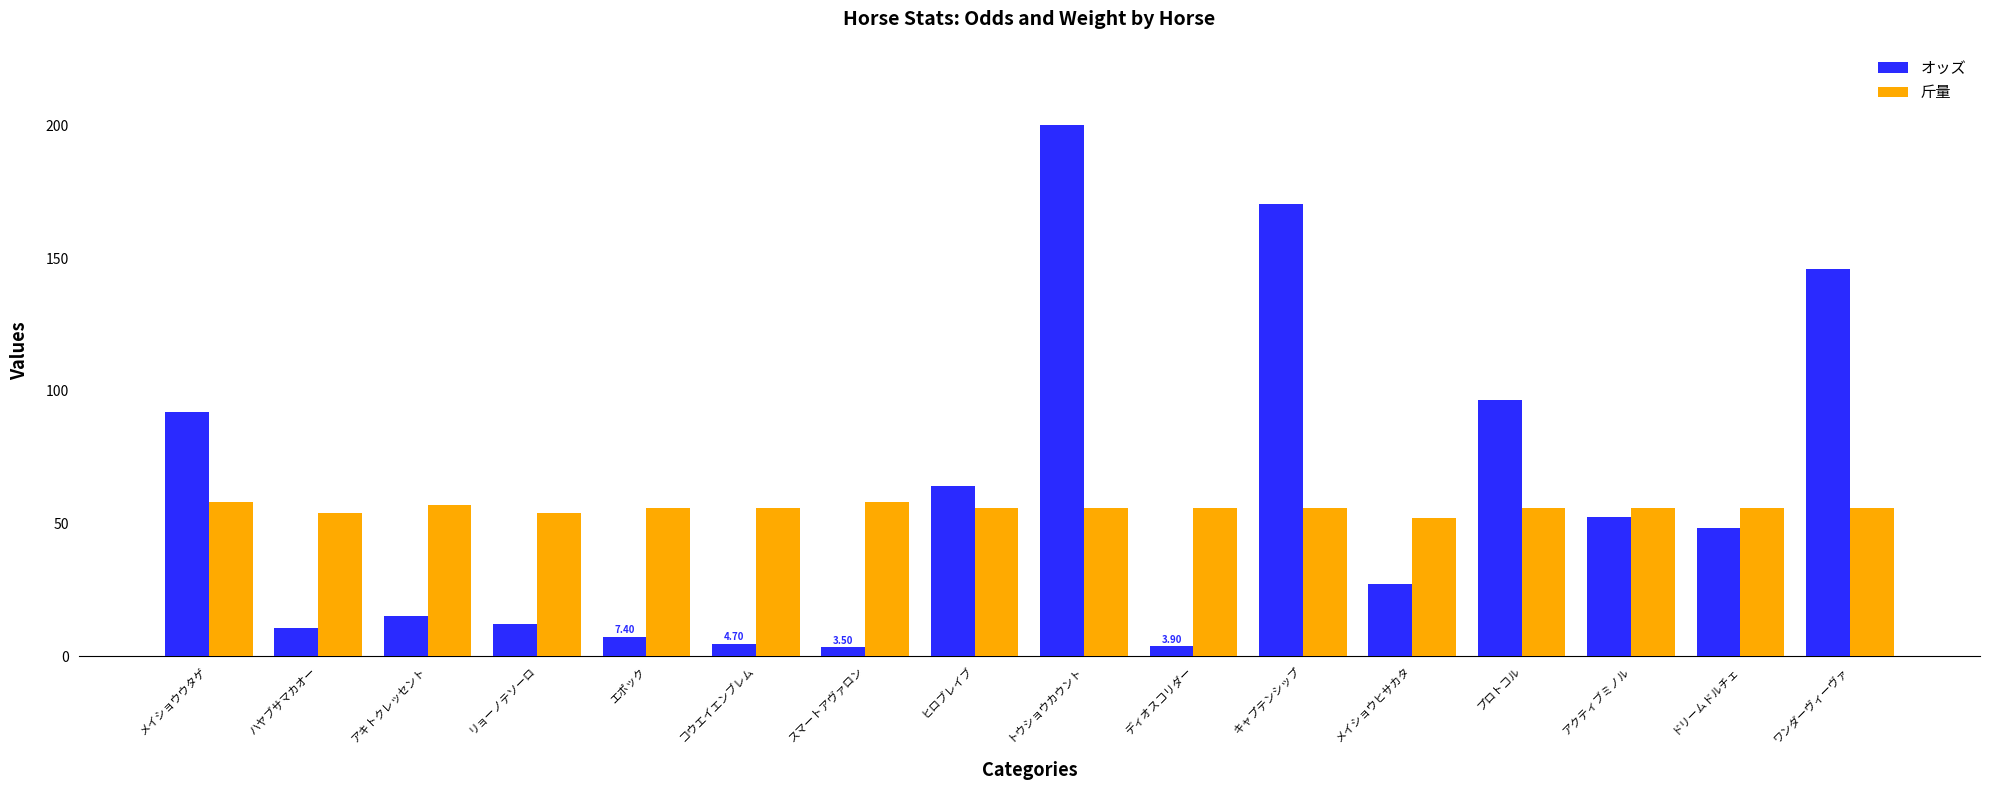

Between メイショウヒサカタ and ドリームドルチェ, which series saw the biggest shift?

オッズ